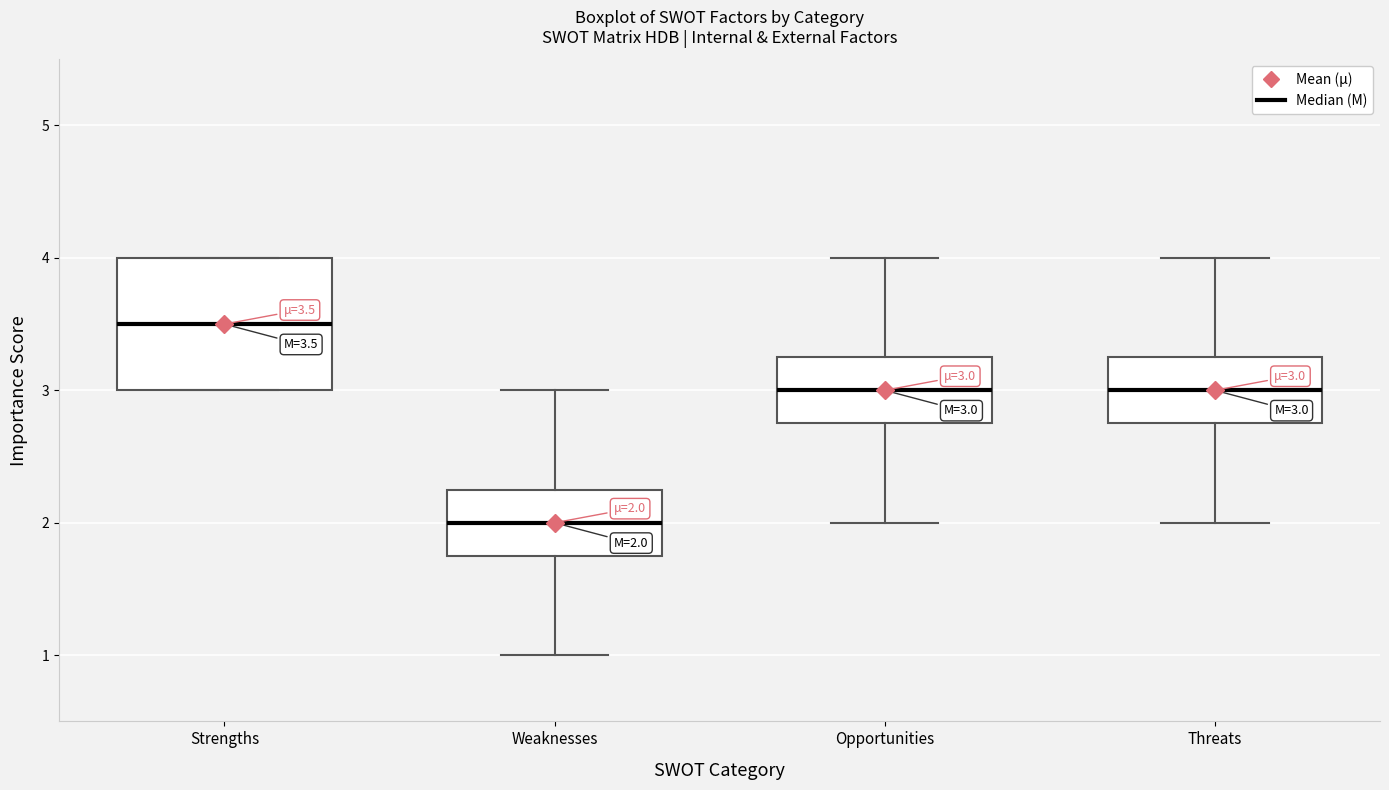

Which box has the highest median line?

Strengths